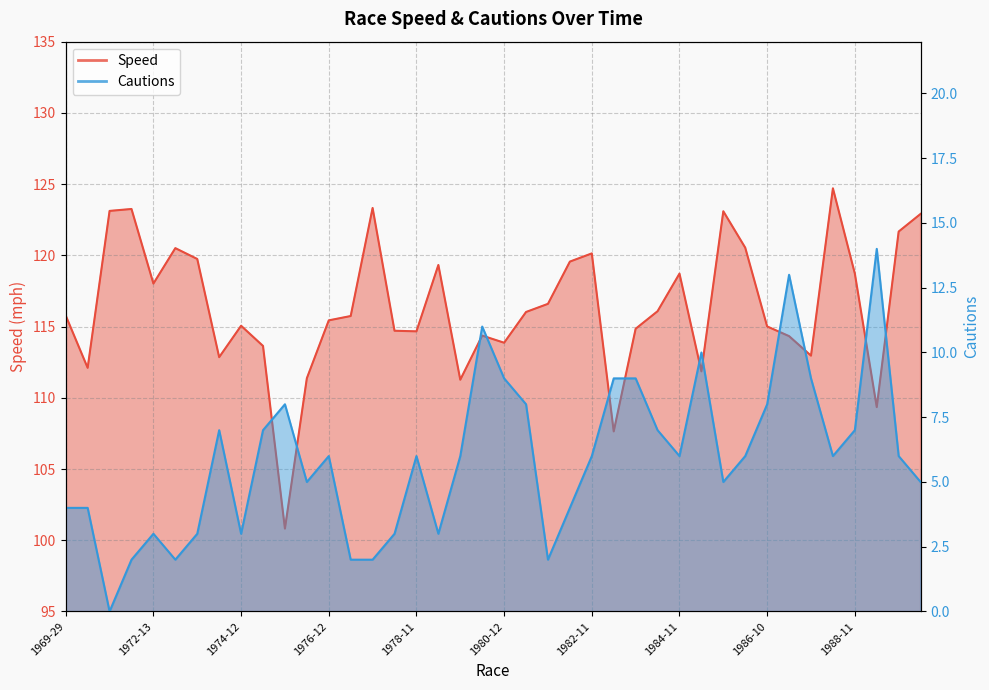

At which label does Cau reach its minimum?

1971-22